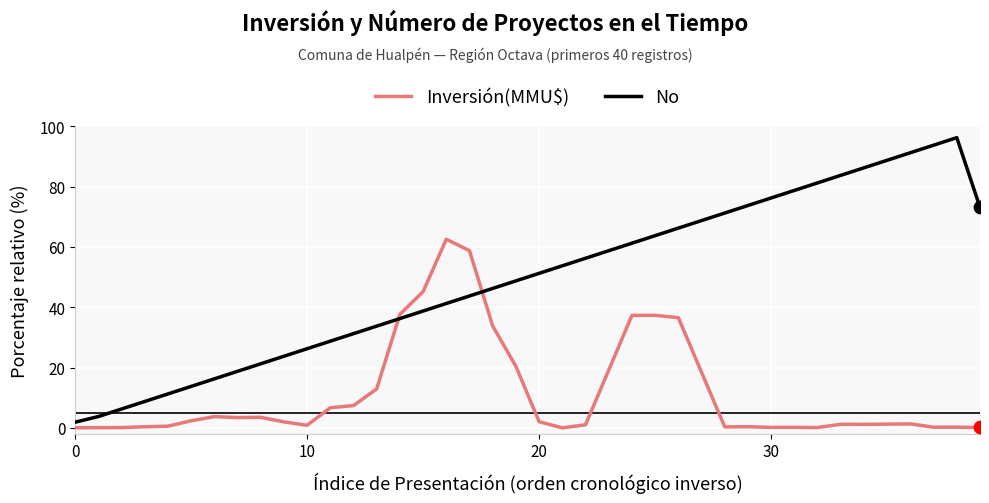

Which series has the largest total across all categories?

No